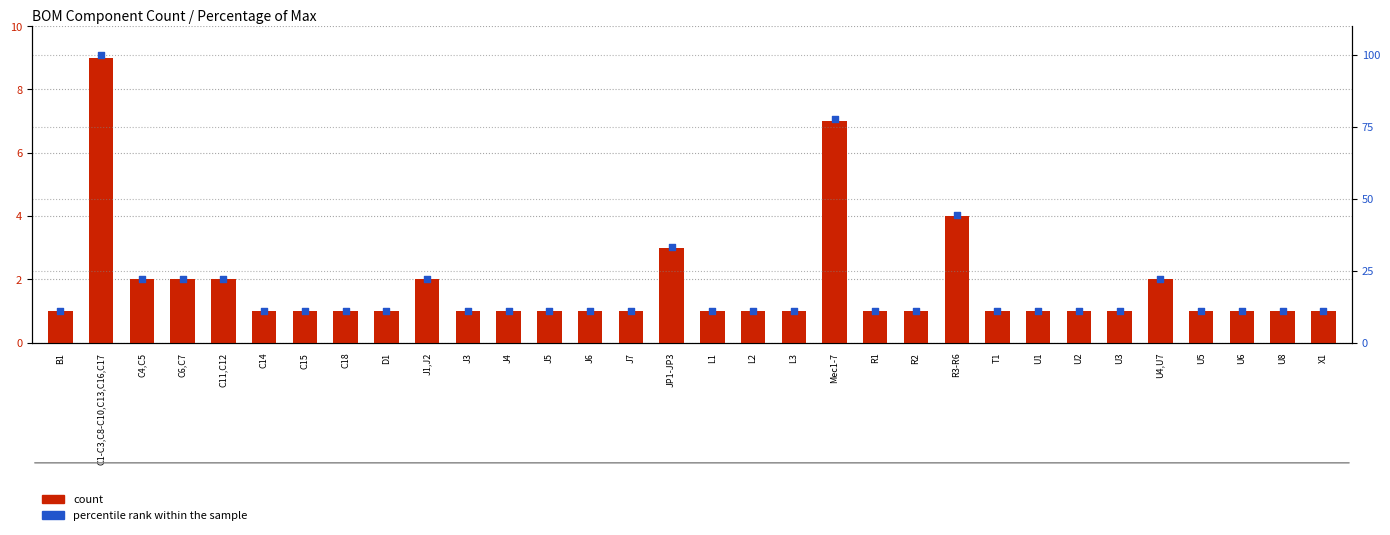

Which series has the largest Y range (max minus min)?

percentile rank within the sample